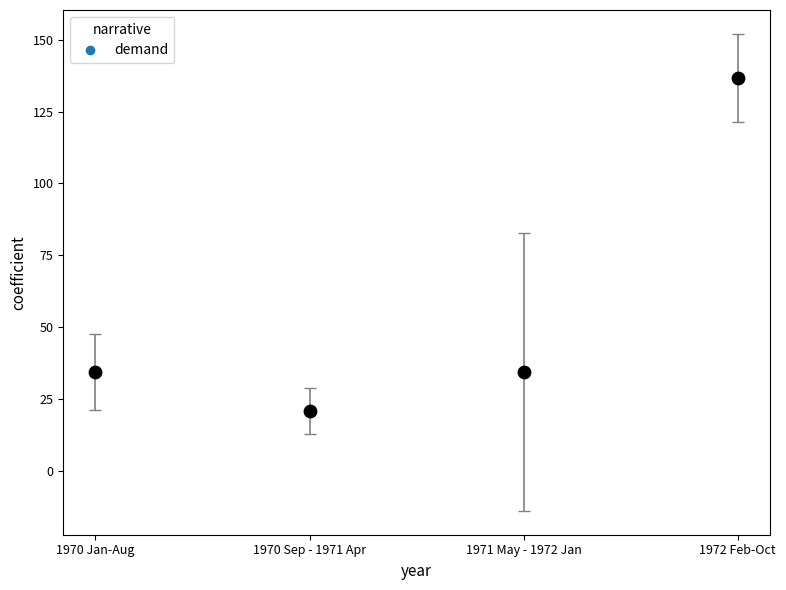

What is the range of Y values (max minus min)?

115.7